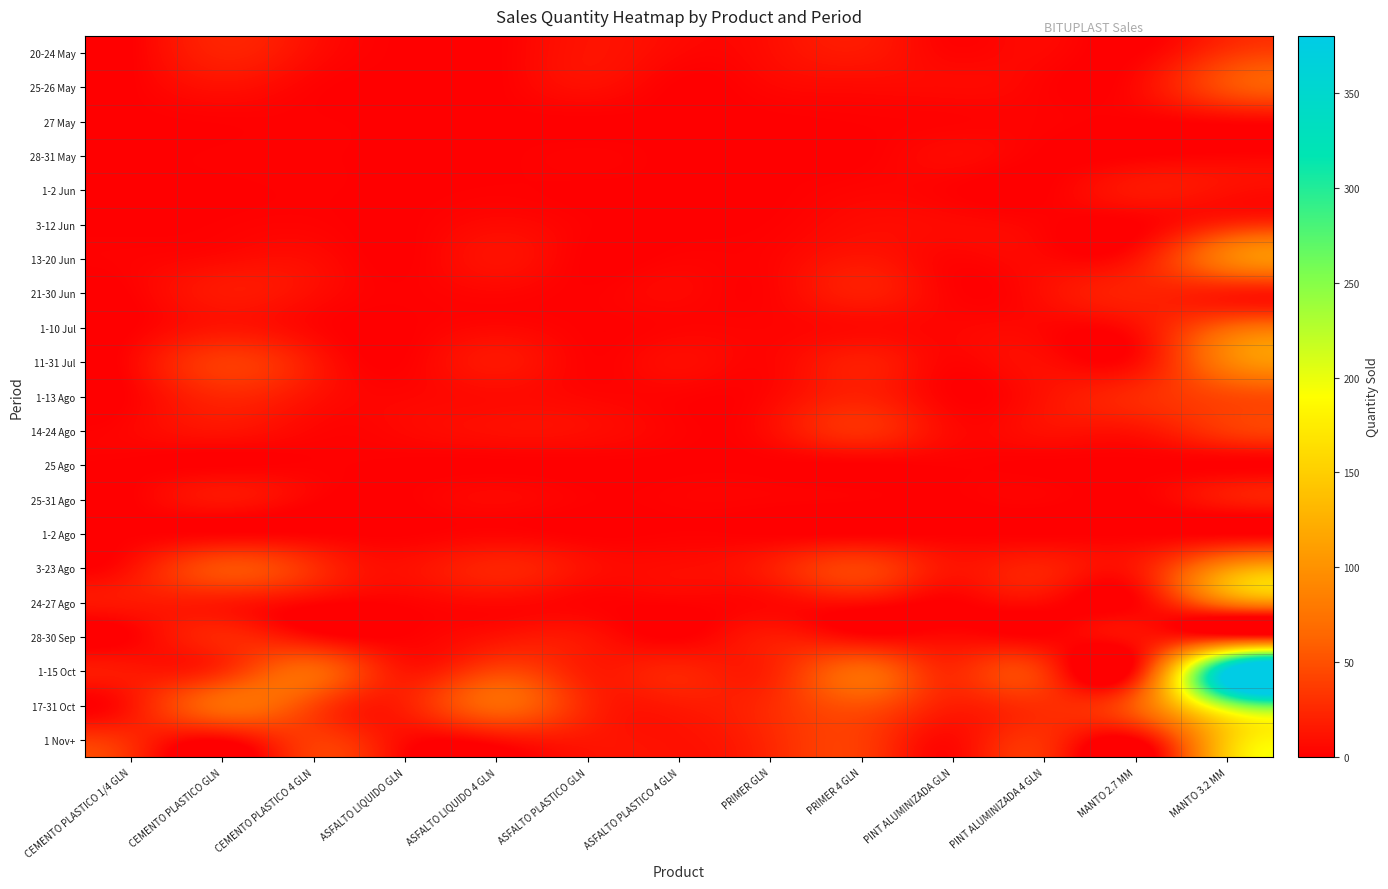

Reading right to left, what are all the values shown in this chart?

20-24 May: MANTO 3.2 MM=31	MANTO 2.7 MM=0	PINT ALUMINIZADA 4 GLN=5	PINT ALUMINIZADA GLN=3	PRIMER 4 GLN=15	PRIMER GLN=8	ASFALTO PLASTICO 4 GLN=5	ASFALTO PLASTICO GLN=12	ASFALTO LIQUIDO 4 GLN=0	ASFALTO LIQUIDO GLN=0	CEMENTO PLASTICO 4 GLN=8	CEMENTO PLASTICO GLN=21	CEMENTO PLASTICO 1/4 GLN=0
25-26 May: MANTO 3.2 MM=49	MANTO 2.7 MM=6	PINT ALUMINIZADA 4 GLN=2	PINT ALUMINIZADA GLN=6	PRIMER 4 GLN=6	PRIMER GLN=4	ASFALTO PLASTICO 4 GLN=0	ASFALTO PLASTICO GLN=9	ASFALTO LIQUIDO 4 GLN=0	ASFALTO LIQUIDO GLN=0	CEMENTO PLASTICO 4 GLN=2	CEMENTO PLASTICO GLN=10	CEMENTO PLASTICO 1/4 GLN=0
27 May: MANTO 3.2 MM=4	MANTO 2.7 MM=0	PINT ALUMINIZADA 4 GLN=2	PINT ALUMINIZADA GLN=2	PRIMER 4 GLN=1	PRIMER GLN=0	ASFALTO PLASTICO 4 GLN=0	ASFALTO PLASTICO GLN=0	ASFALTO LIQUIDO 4 GLN=0	ASFALTO LIQUIDO GLN=0	CEMENTO PLASTICO 4 GLN=1	CEMENTO PLASTICO GLN=1	CEMENTO PLASTICO 1/4 GLN=0
28-31 May: MANTO 3.2 MM=2	MANTO 2.7 MM=0	PINT ALUMINIZADA 4 GLN=0	PINT ALUMINIZADA GLN=6	PRIMER 4 GLN=0	PRIMER GLN=0	ASFALTO PLASTICO 4 GLN=0	ASFALTO PLASTICO GLN=2	ASFALTO LIQUIDO 4 GLN=0	ASFALTO LIQUIDO GLN=0	CEMENTO PLASTICO 4 GLN=1	CEMENTO PLASTICO GLN=1	CEMENTO PLASTICO 1/4 GLN=0
1-2 Jun: MANTO 3.2 MM=10	MANTO 2.7 MM=14	PINT ALUMINIZADA 4 GLN=0	PINT ALUMINIZADA GLN=1	PRIMER 4 GLN=3	PRIMER GLN=0	ASFALTO PLASTICO 4 GLN=0	ASFALTO PLASTICO GLN=0	ASFALTO LIQUIDO 4 GLN=1	ASFALTO LIQUIDO GLN=0	CEMENTO PLASTICO 4 GLN=1	CEMENTO PLASTICO GLN=0	CEMENTO PLASTICO 1/4 GLN=0
3-12 Jun: MANTO 3.2 MM=24	MANTO 2.7 MM=0	PINT ALUMINIZADA 4 GLN=2	PINT ALUMINIZADA GLN=6	PRIMER 4 GLN=7	PRIMER GLN=1	ASFALTO PLASTICO 4 GLN=0	ASFALTO PLASTICO GLN=1	ASFALTO LIQUIDO 4 GLN=6	ASFALTO LIQUIDO GLN=0	CEMENTO PLASTICO 4 GLN=2	CEMENTO PLASTICO GLN=1	CEMENTO PLASTICO 1/4 GLN=0
13-20 Jun: MANTO 3.2 MM=83	MANTO 2.7 MM=13	PINT ALUMINIZADA 4 GLN=5	PINT ALUMINIZADA GLN=3	PRIMER 4 GLN=13	PRIMER GLN=3	ASFALTO PLASTICO 4 GLN=2	ASFALTO PLASTICO GLN=0	ASFALTO LIQUIDO 4 GLN=11	ASFALTO LIQUIDO GLN=0	CEMENTO PLASTICO 4 GLN=7	CEMENTO PLASTICO GLN=6	CEMENTO PLASTICO 1/4 GLN=2
21-30 Jun: MANTO 3.2 MM=18	MANTO 2.7 MM=21	PINT ALUMINIZADA 4 GLN=9	PINT ALUMINIZADA GLN=2	PRIMER 4 GLN=18	PRIMER GLN=3	ASFALTO PLASTICO 4 GLN=5	ASFALTO PLASTICO GLN=1	ASFALTO LIQUIDO 4 GLN=4	ASFALTO LIQUIDO GLN=1	CEMENTO PLASTICO 4 GLN=8	CEMENTO PLASTICO GLN=15	CEMENTO PLASTICO 1/4 GLN=1
1-10 Jul: MANTO 3.2 MM=61	MANTO 2.7 MM=10	PINT ALUMINIZADA 4 GLN=4	PINT ALUMINIZADA GLN=4	PRIMER 4 GLN=6	PRIMER GLN=3	ASFALTO PLASTICO 4 GLN=3	ASFALTO PLASTICO GLN=1	ASFALTO LIQUIDO 4 GLN=5	ASFALTO LIQUIDO GLN=0	CEMENTO PLASTICO 4 GLN=4	CEMENTO PLASTICO GLN=13	CEMENTO PLASTICO 1/4 GLN=0
11-31 Jul: MANTO 3.2 MM=85	MANTO 2.7 MM=8	PINT ALUMINIZADA 4 GLN=8	PINT ALUMINIZADA GLN=3	PRIMER 4 GLN=18	PRIMER GLN=4	ASFALTO PLASTICO 4 GLN=8	ASFALTO PLASTICO GLN=2	ASFALTO LIQUIDO 4 GLN=14	ASFALTO LIQUIDO GLN=1	CEMENTO PLASTICO 4 GLN=15	CEMENTO PLASTICO GLN=36	CEMENTO PLASTICO 1/4 GLN=5
1-13 Ago: MANTO 3.2 MM=45	MANTO 2.7 MM=26	PINT ALUMINIZADA 4 GLN=11	PINT ALUMINIZADA GLN=1	PRIMER 4 GLN=20	PRIMER GLN=5	ASFALTO PLASTICO 4 GLN=2	ASFALTO PLASTICO GLN=4	ASFALTO LIQUIDO 4 GLN=7	ASFALTO LIQUIDO GLN=4	CEMENTO PLASTICO 4 GLN=11	CEMENTO PLASTICO GLN=24	CEMENTO PLASTICO 1/4 GLN=2
14-24 Ago: MANTO 3.2 MM=35	MANTO 2.7 MM=12	PINT ALUMINIZADA 4 GLN=10	PINT ALUMINIZADA GLN=6	PRIMER 4 GLN=29	PRIMER GLN=8	ASFALTO PLASTICO 4 GLN=2	ASFALTO PLASTICO GLN=8	ASFALTO LIQUIDO 4 GLN=9	ASFALTO LIQUIDO GLN=5	CEMENTO PLASTICO 4 GLN=4	CEMENTO PLASTICO GLN=12	CEMENTO PLASTICO 1/4 GLN=4
25 Ago: MANTO 3.2 MM=0	MANTO 2.7 MM=0	PINT ALUMINIZADA 4 GLN=0	PINT ALUMINIZADA GLN=1	PRIMER 4 GLN=0	PRIMER GLN=0	ASFALTO PLASTICO 4 GLN=0	ASFALTO PLASTICO GLN=0	ASFALTO LIQUIDO 4 GLN=0	ASFALTO LIQUIDO GLN=0	CEMENTO PLASTICO 4 GLN=1	CEMENTO PLASTICO GLN=0	CEMENTO PLASTICO 1/4 GLN=0
25-31 Ago: MANTO 3.2 MM=16	MANTO 2.7 MM=0	PINT ALUMINIZADA 4 GLN=2	PINT ALUMINIZADA GLN=0	PRIMER 4 GLN=1	PRIMER GLN=2	ASFALTO PLASTICO 4 GLN=2	ASFALTO PLASTICO GLN=1	ASFALTO LIQUIDO 4 GLN=5	ASFALTO LIQUIDO GLN=0	CEMENTO PLASTICO 4 GLN=2	CEMENTO PLASTICO GLN=13	CEMENTO PLASTICO 1/4 GLN=0
1-2 Ago: MANTO 3.2 MM=0	MANTO 2.7 MM=0	PINT ALUMINIZADA 4 GLN=0	PINT ALUMINIZADA GLN=0	PRIMER 4 GLN=0	PRIMER GLN=0	ASFALTO PLASTICO 4 GLN=1	ASFALTO PLASTICO GLN=0	ASFALTO LIQUIDO 4 GLN=3	ASFALTO LIQUIDO GLN=0	CEMENTO PLASTICO 4 GLN=1	CEMENTO PLASTICO GLN=2	CEMENTO PLASTICO 1/4 GLN=0
3-23 Ago: MANTO 3.2 MM=99	MANTO 2.7 MM=15	PINT ALUMINIZADA 4 GLN=20	PINT ALUMINIZADA GLN=13	PRIMER 4 GLN=40	PRIMER GLN=18	ASFALTO PLASTICO 4 GLN=8	ASFALTO PLASTICO GLN=10	ASFALTO LIQUIDO 4 GLN=22	ASFALTO LIQUIDO GLN=10	CEMENTO PLASTICO 4 GLN=28	CEMENTO PLASTICO GLN=49	CEMENTO PLASTICO 1/4 GLN=11
24-27 Ago: MANTO 3.2 MM=80	MANTO 2.7 MM=2	PINT ALUMINIZADA 4 GLN=6	PINT ALUMINIZADA GLN=0	PRIMER 4 GLN=9	PRIMER GLN=5	ASFALTO PLASTICO 4 GLN=2	ASFALTO PLASTICO GLN=2	ASFALTO LIQUIDO 4 GLN=6	ASFALTO LIQUIDO GLN=2	CEMENTO PLASTICO 4 GLN=4	CEMENTO PLASTICO GLN=16	CEMENTO PLASTICO 1/4 GLN=15
28-30 Sep: MANTO 3.2 MM=17	MANTO 2.7 MM=11	PINT ALUMINIZADA 4 GLN=2	PINT ALUMINIZADA GLN=6	PRIMER 4 GLN=6	PRIMER GLN=16	ASFALTO PLASTICO 4 GLN=0	ASFALTO PLASTICO GLN=12	ASFALTO LIQUIDO 4 GLN=11	ASFALTO LIQUIDO GLN=1	CEMENTO PLASTICO 4 GLN=8	CEMENTO PLASTICO GLN=24	CEMENTO PLASTICO 1/4 GLN=1
1-15 Oct: MANTO 3.2 MM=380	MANTO 2.7 MM=13	PINT ALUMINIZADA 4 GLN=31	PINT ALUMINIZADA GLN=26	PRIMER 4 GLN=65	PRIMER GLN=22	ASFALTO PLASTICO 4 GLN=22	ASFALTO PLASTICO GLN=18	ASFALTO LIQUIDO 4 GLN=42	ASFALTO LIQUIDO GLN=15	CEMENTO PLASTICO 4 GLN=64	CEMENTO PLASTICO GLN=29	CEMENTO PLASTICO 1/4 GLN=15
17-31 Oct: MANTO 3.2 MM=232	MANTO 2.7 MM=59	PINT ALUMINIZADA 4 GLN=29	PINT ALUMINIZADA GLN=19	PRIMER 4 GLN=50	PRIMER GLN=27	ASFALTO PLASTICO 4 GLN=16	ASFALTO PLASTICO GLN=24	ASFALTO LIQUIDO 4 GLN=64	ASFALTO LIQUIDO GLN=20	CEMENTO PLASTICO 4 GLN=43	CEMENTO PLASTICO GLN=67	CEMENTO PLASTICO 1/4 GLN=14
1 Nov+: MANTO 3.2 MM=145	MANTO 2.7 MM=0	PINT ALUMINIZADA 4 GLN=29	PINT ALUMINIZADA GLN=7	PRIMER 4 GLN=37	PRIMER GLN=25	ASFALTO PLASTICO 4 GLN=11	ASFALTO PLASTICO GLN=14	ASFALTO LIQUIDO 4 GLN=9	ASFALTO LIQUIDO GLN=7	CEMENTO PLASTICO 4 GLN=37	CEMENTO PLASTICO GLN=3	CEMENTO PLASTICO 1/4 GLN=26